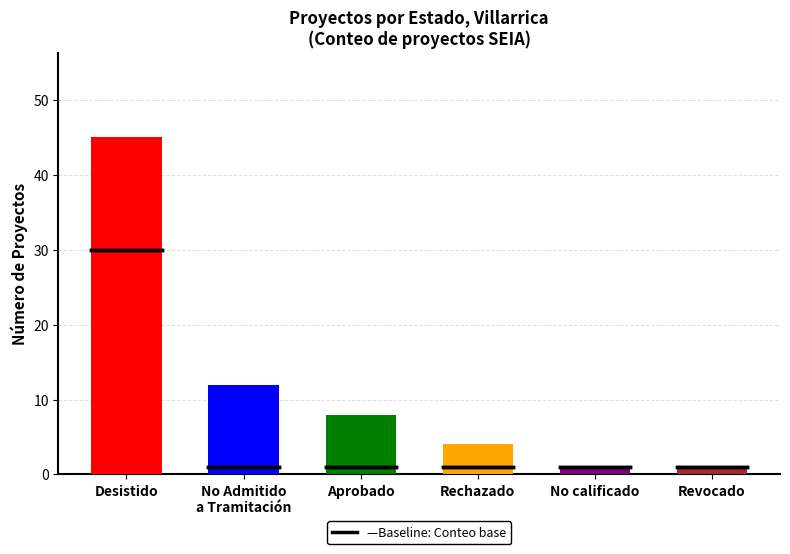

What is the value of the 2nd bar from the left?

12